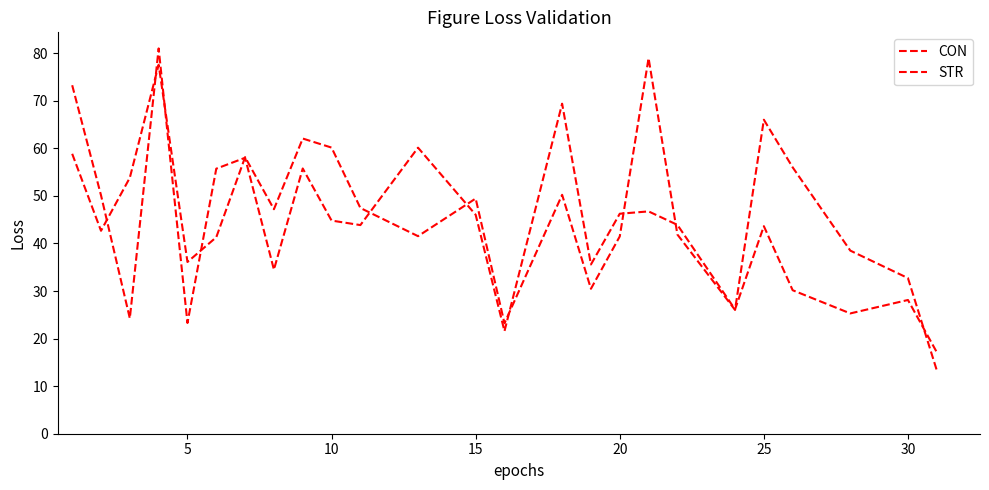

How many times do STR and CON cross each other?

12